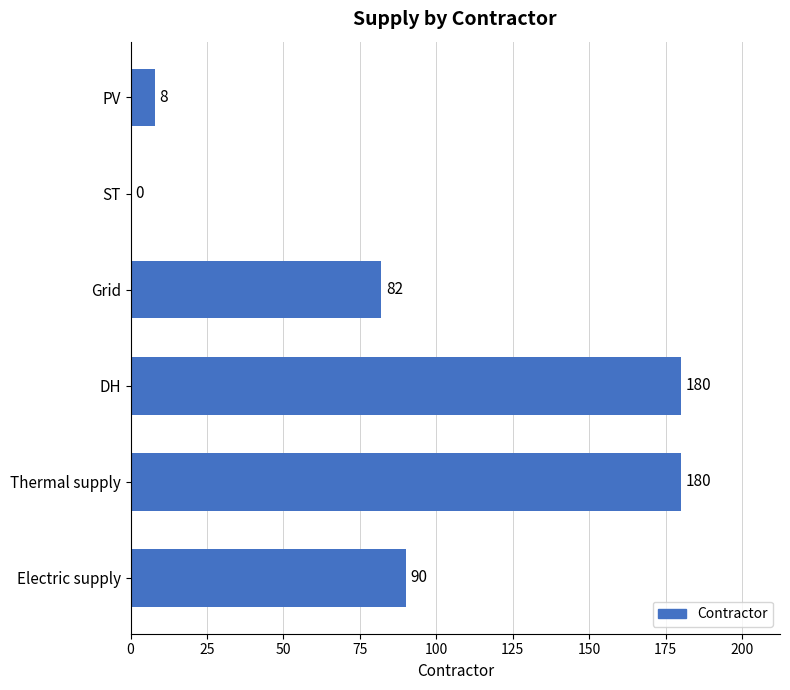

How many data points does each series have?

6